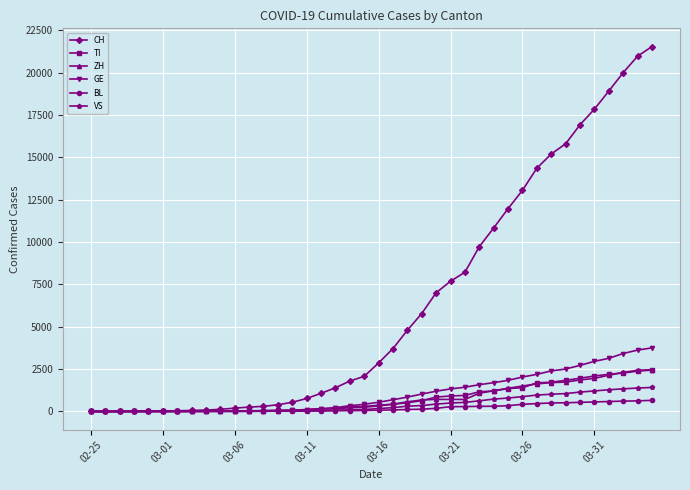

What is the difference between the second highest and minimum values in the TI series?

2377